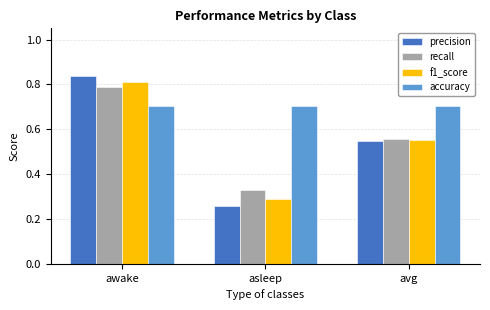

What is the spread (max minus min) of values at asleep?

0.4